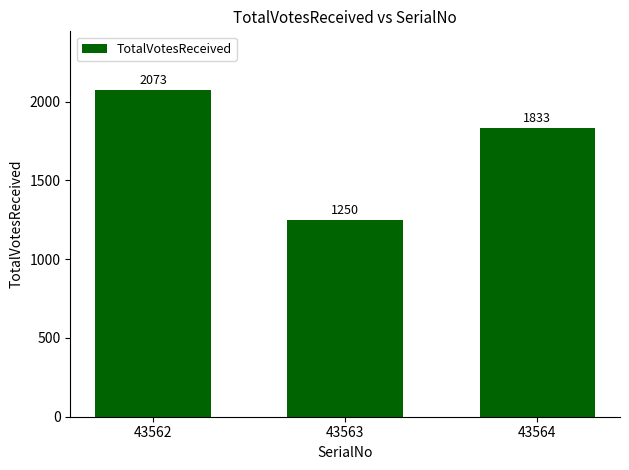

Rank the categories by value from lowest to highest.

43563, 43564, 43562